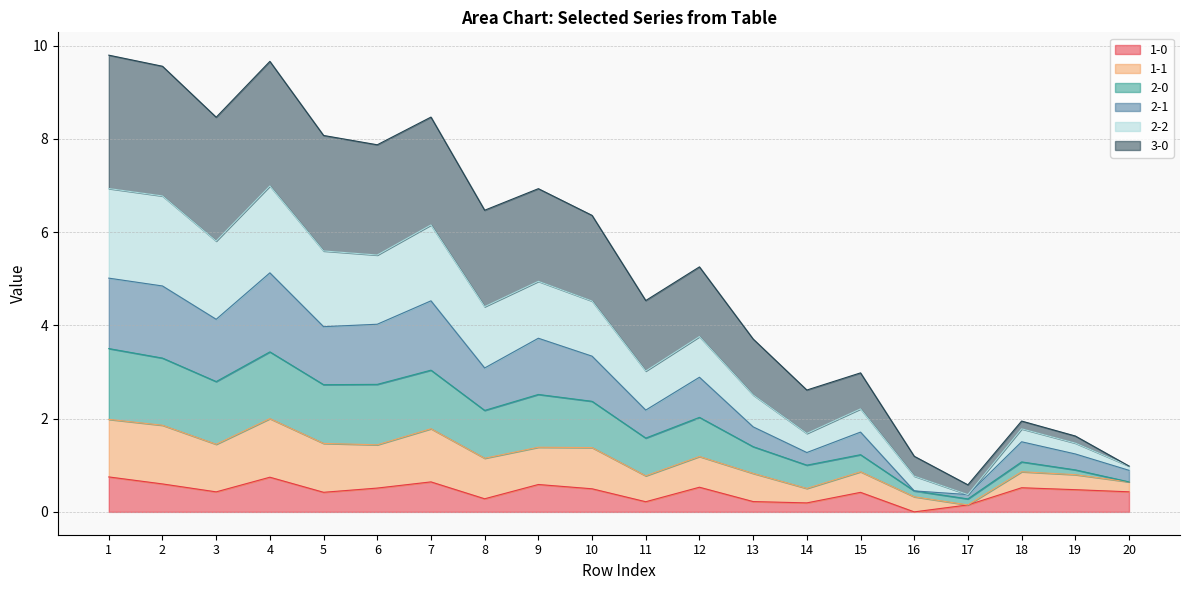

What is the difference between the highest and lowest values at 9?

6.3